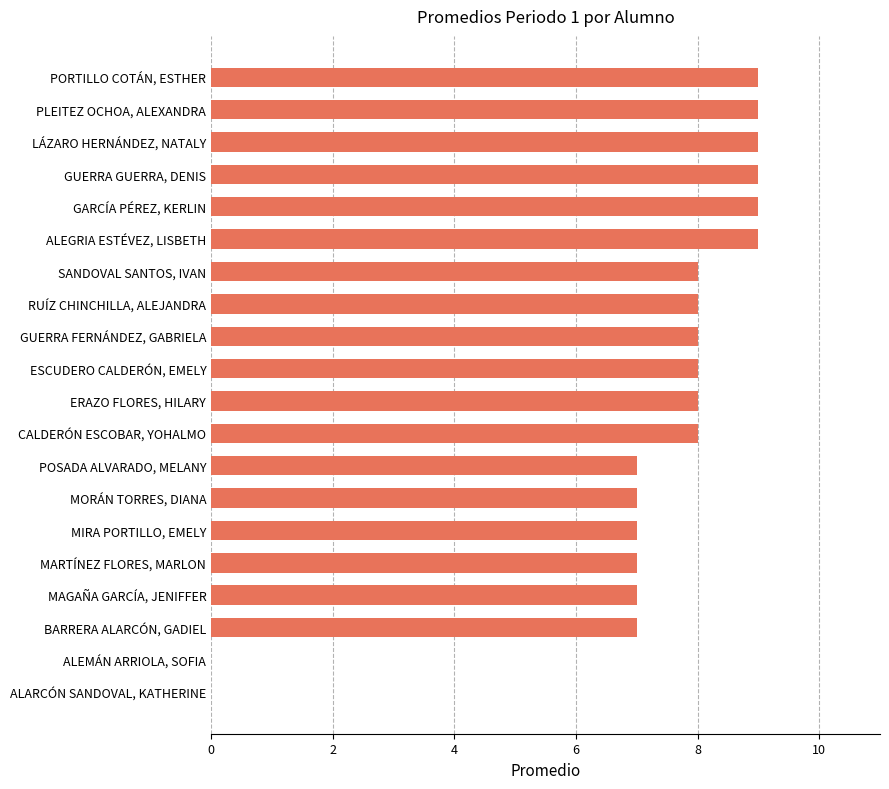

What value does the data have at GUERRA GUERRA, DENIS?

9